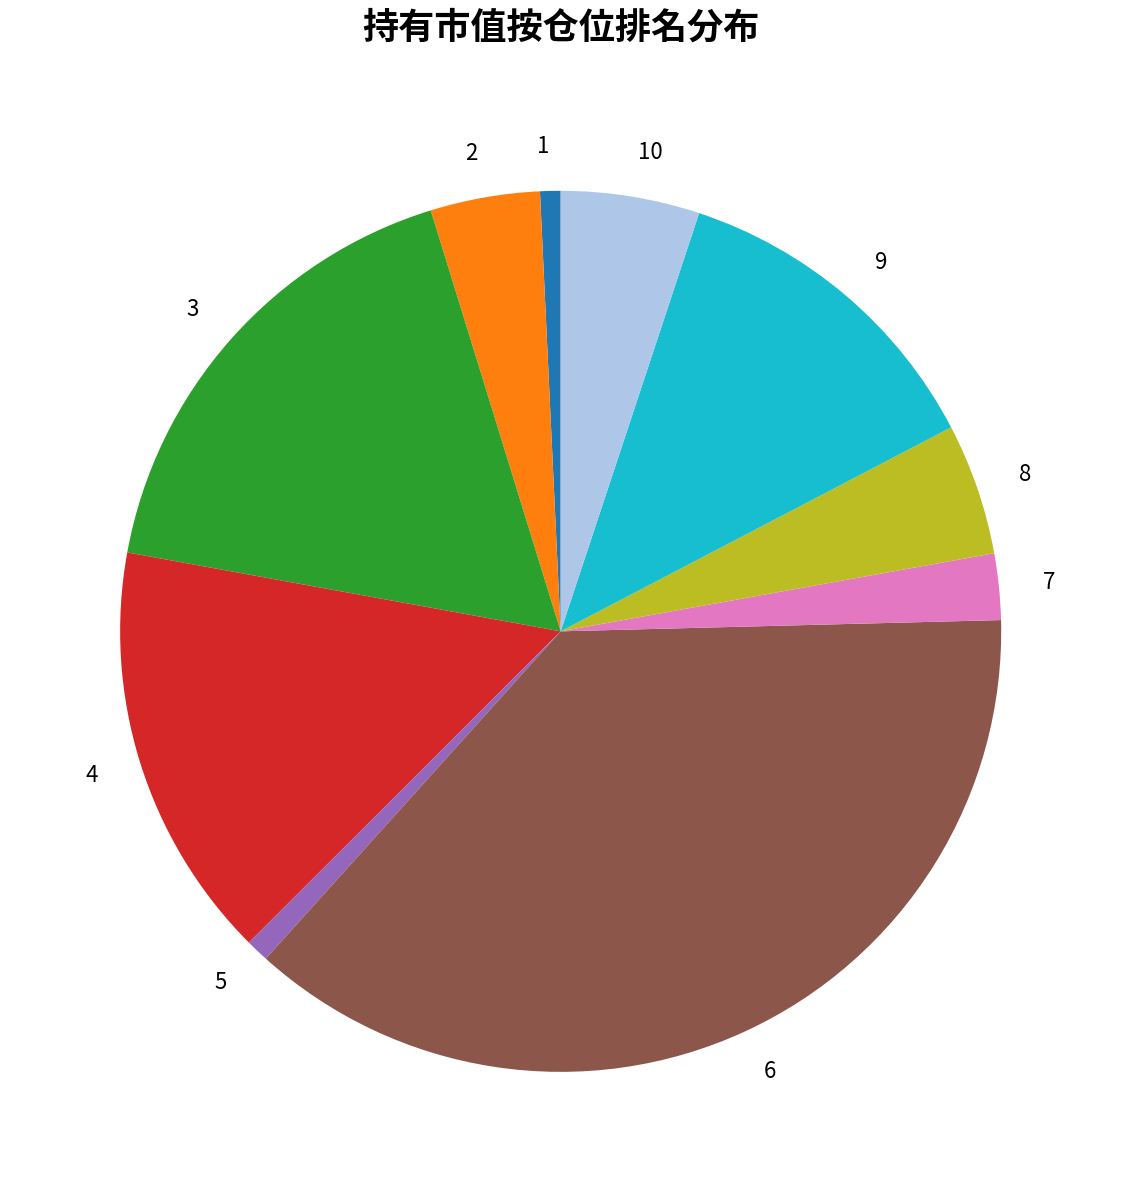

Is there any slice that represents more than half of the pie?

No